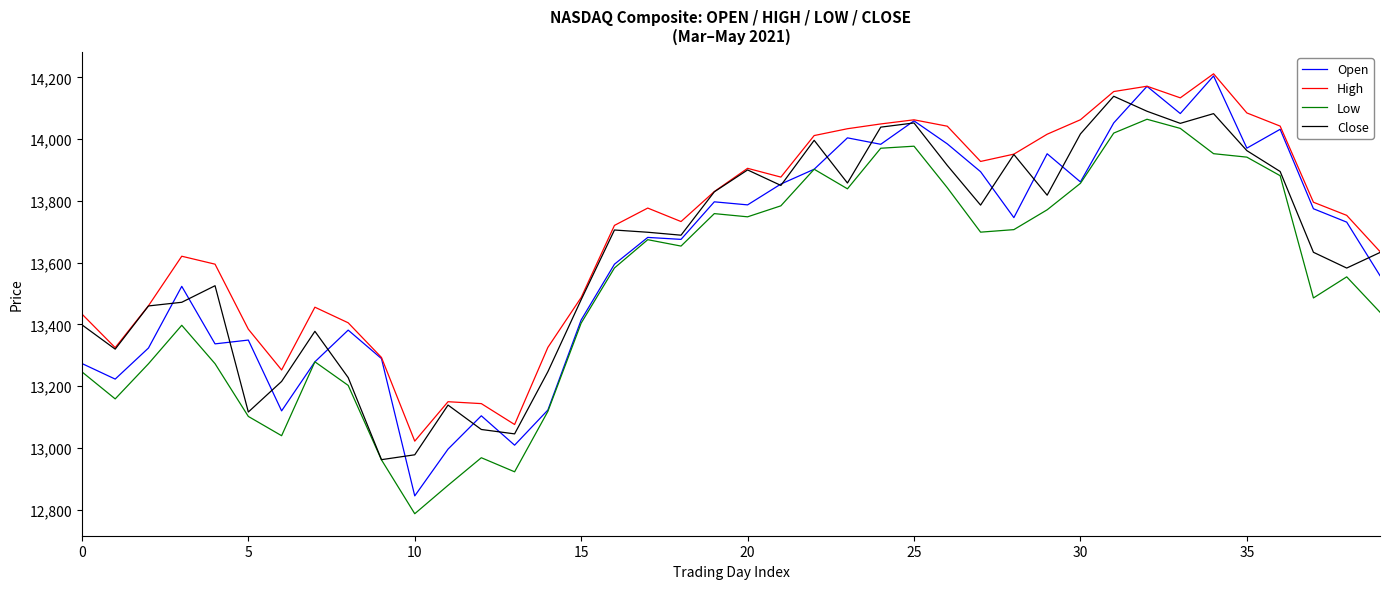

What is the smallest value displayed?

12786.8